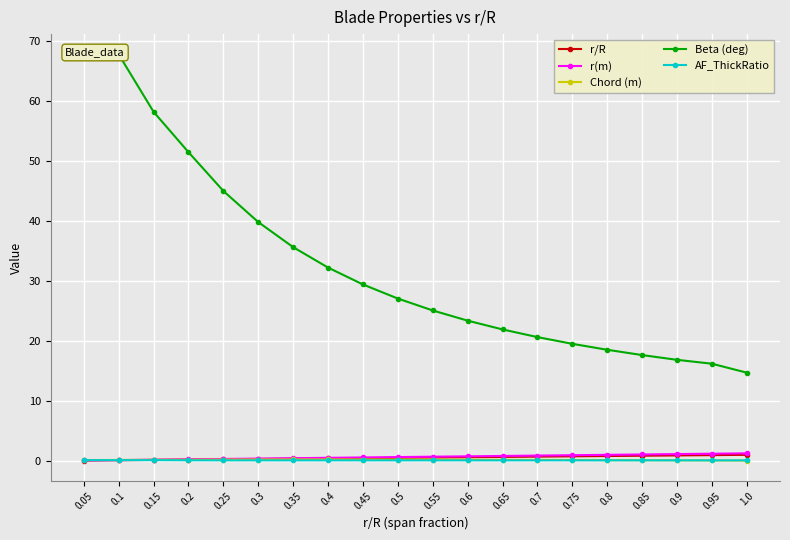

What is the difference between the maximum and minimum values in the Chord (m) series?

0.2